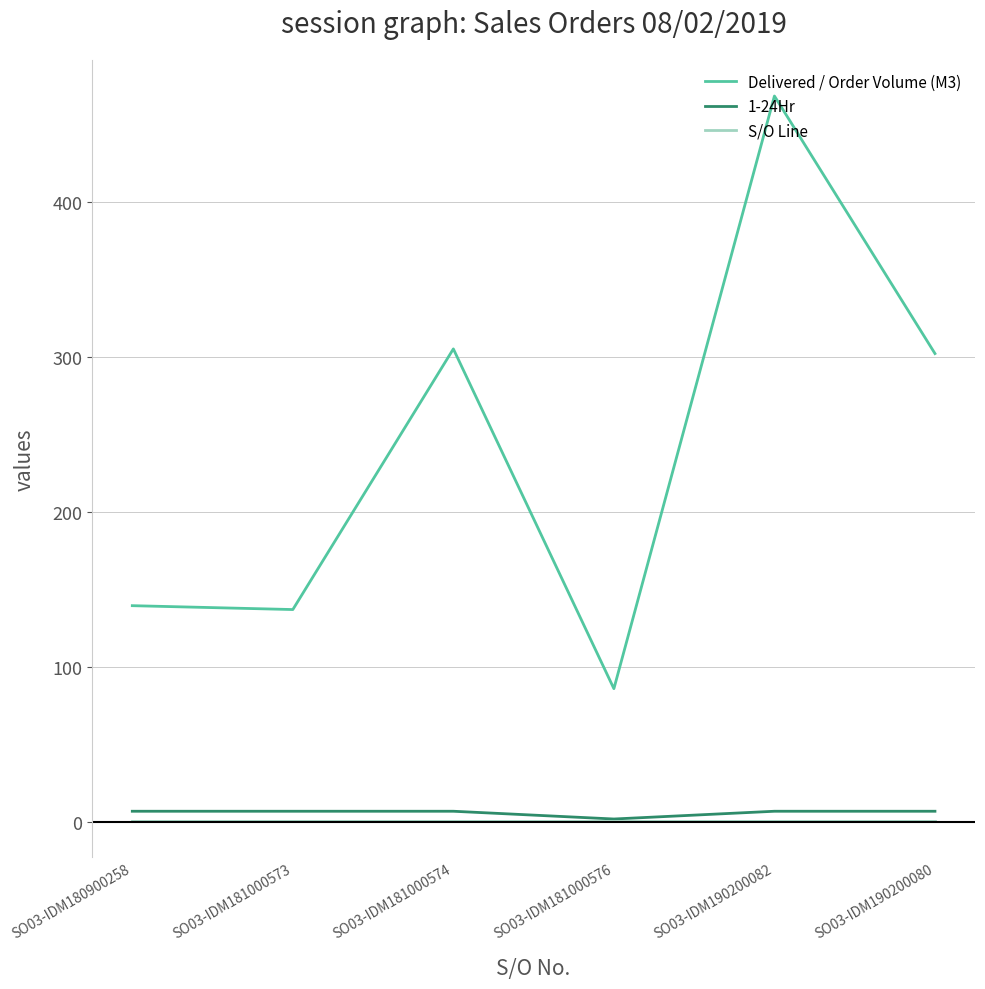

List the series in order of their peak value, highest first.

Delivered / Order Volume (M3), 1-24Hr, S/O Line